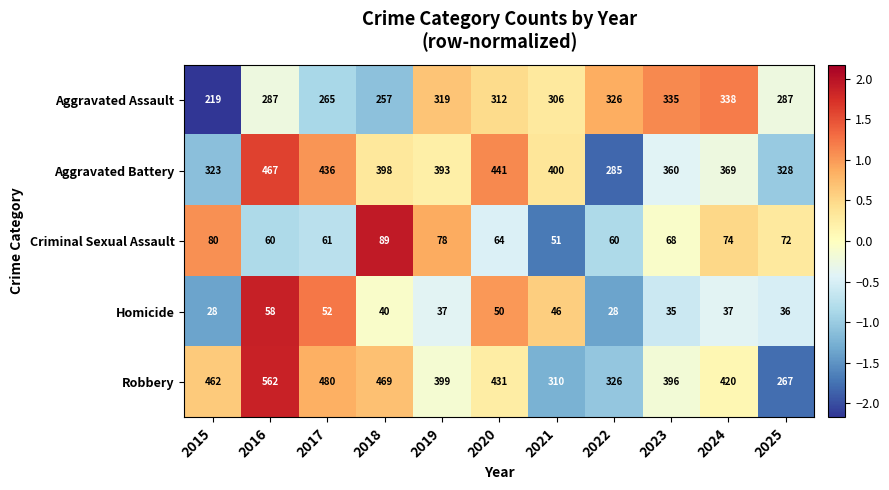

How many distinct data groups are displayed?

5